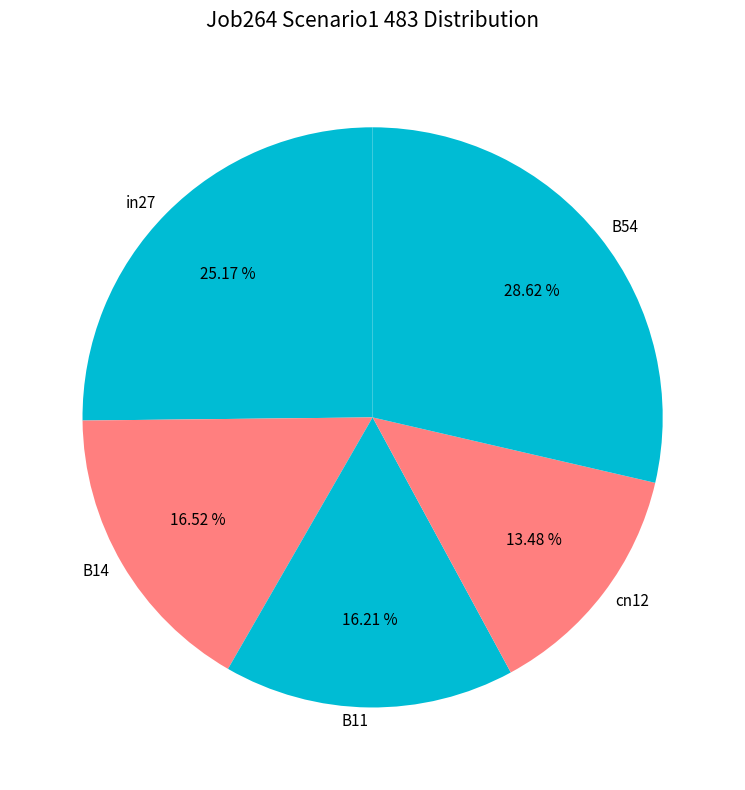

Do B54 and cn12 together represent more than half of the pie?

No